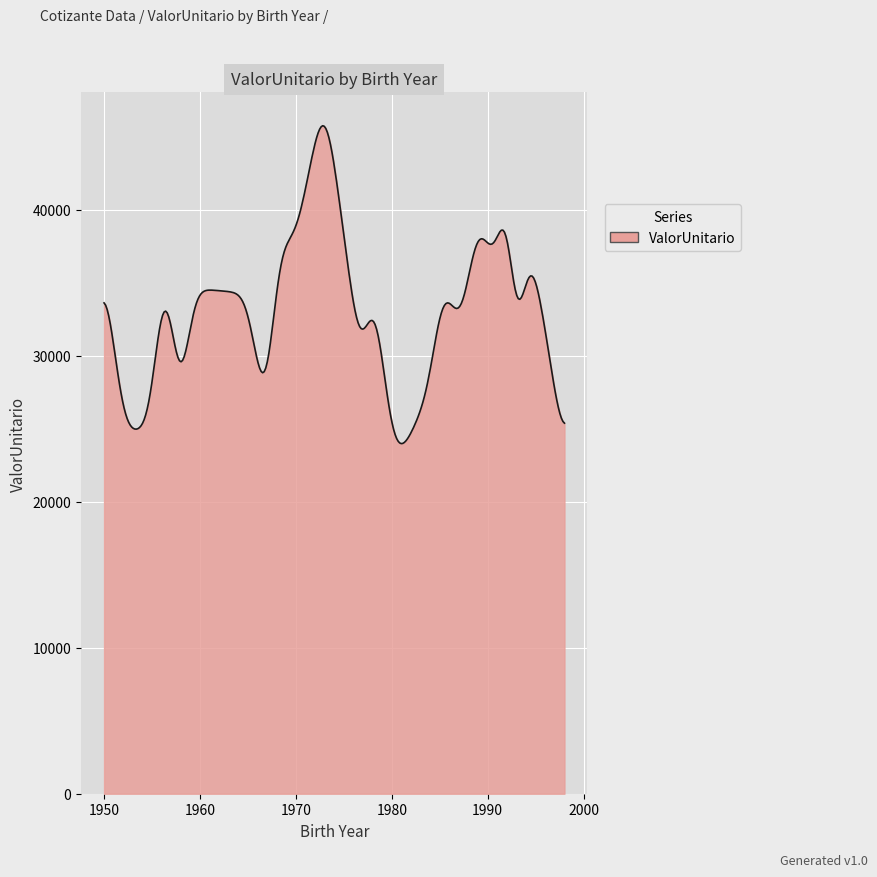

What is the minimum value shown in the chart?

23991.1